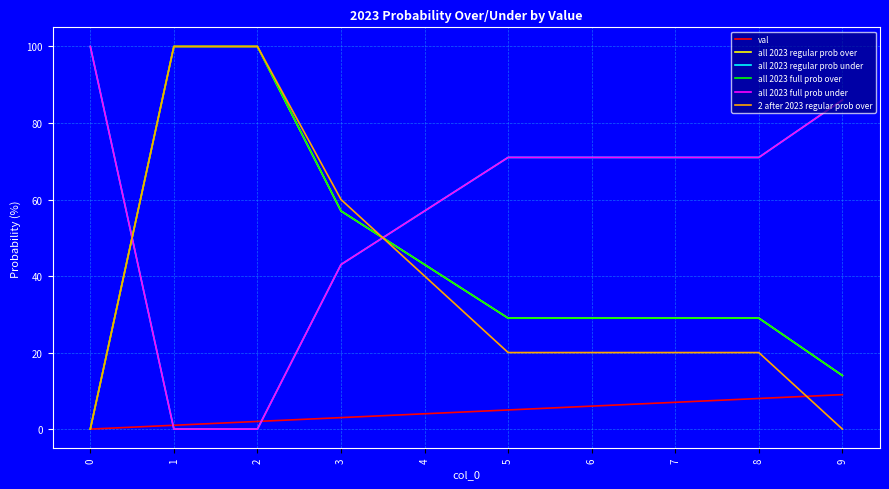

True or false: all 2023 full prob under and all 2023 regular prob under intersect in this chart.

False